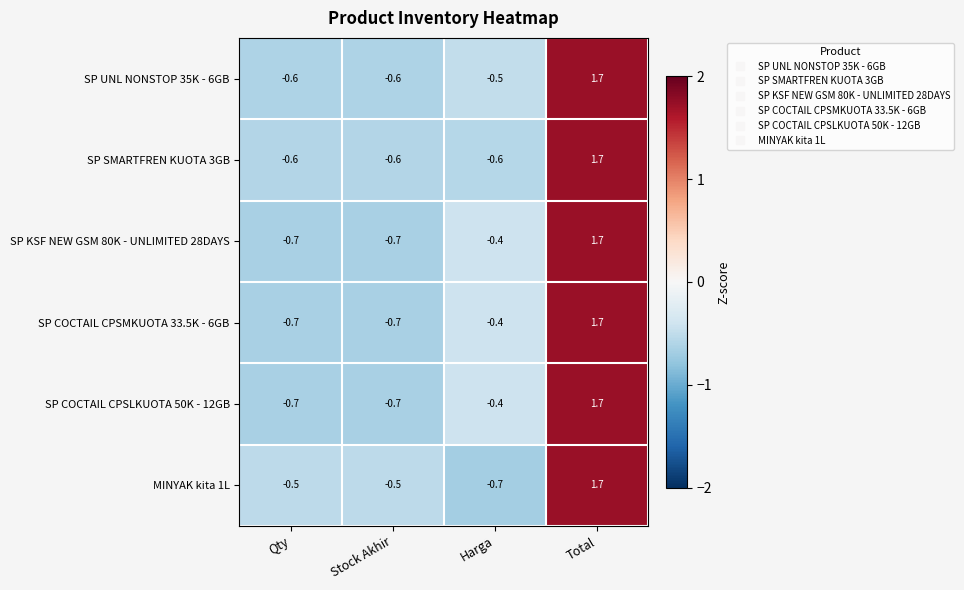

Reading left to right, what are all the values shown in this chart?

SP UNL NONSTOP 35K - 6GB: -0.6	-0.6	-0.5	1.7
SP SMARTFREN KUOTA 3GB: -0.6	-0.6	-0.6	1.7
SP KSF NEW GSM 80K - UNLIMITED 28DAYS: -0.7	-0.7	-0.4	1.7
SP COCTAIL CPSMKUOTA 33.5K - 6GB: -0.7	-0.7	-0.4	1.7
SP COCTAIL CPSLKUOTA 50K - 12GB: -0.7	-0.7	-0.4	1.7
MINYAK kita 1L: -0.5	-0.5	-0.7	1.7